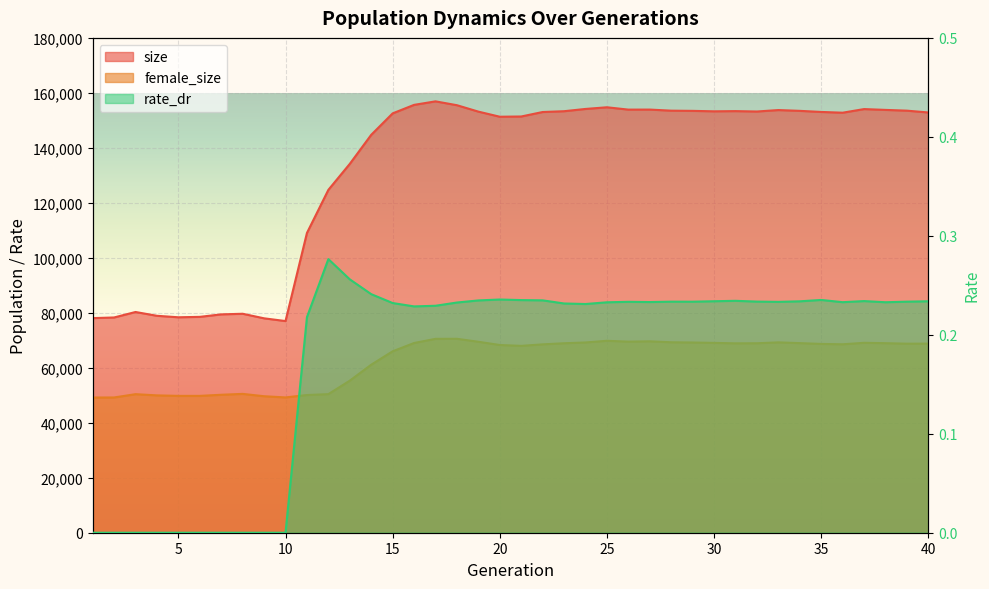

At which category does size reach its first local valley?

5